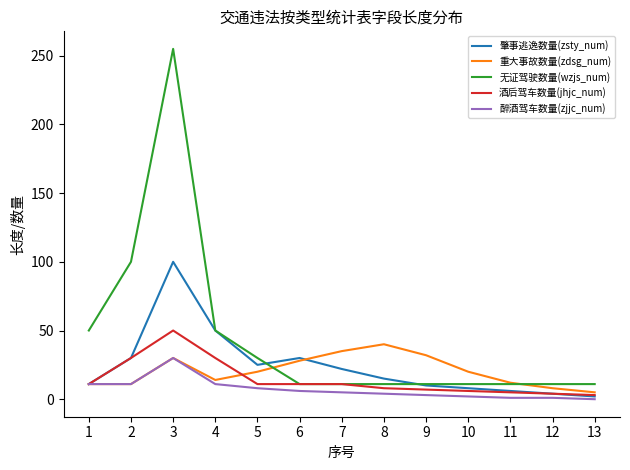

Count the number of data series in this chart.

5